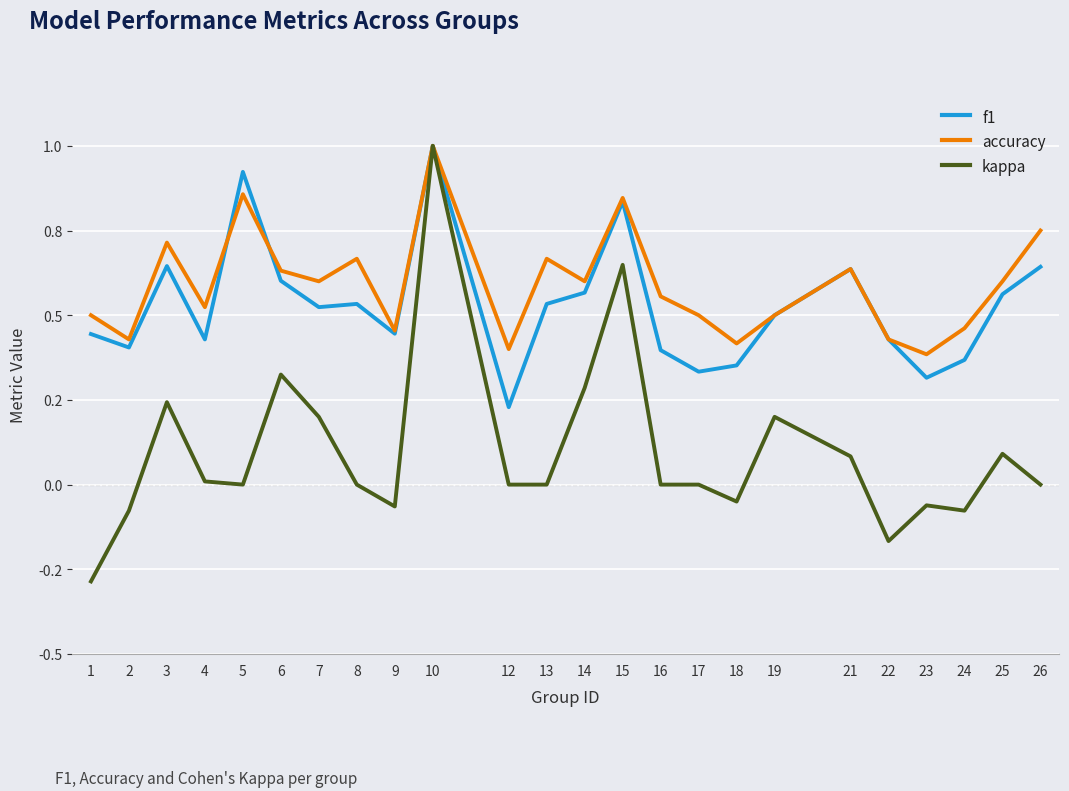

Rank the series by their maximum value, from lowest to highest.

f1, accuracy, kappa